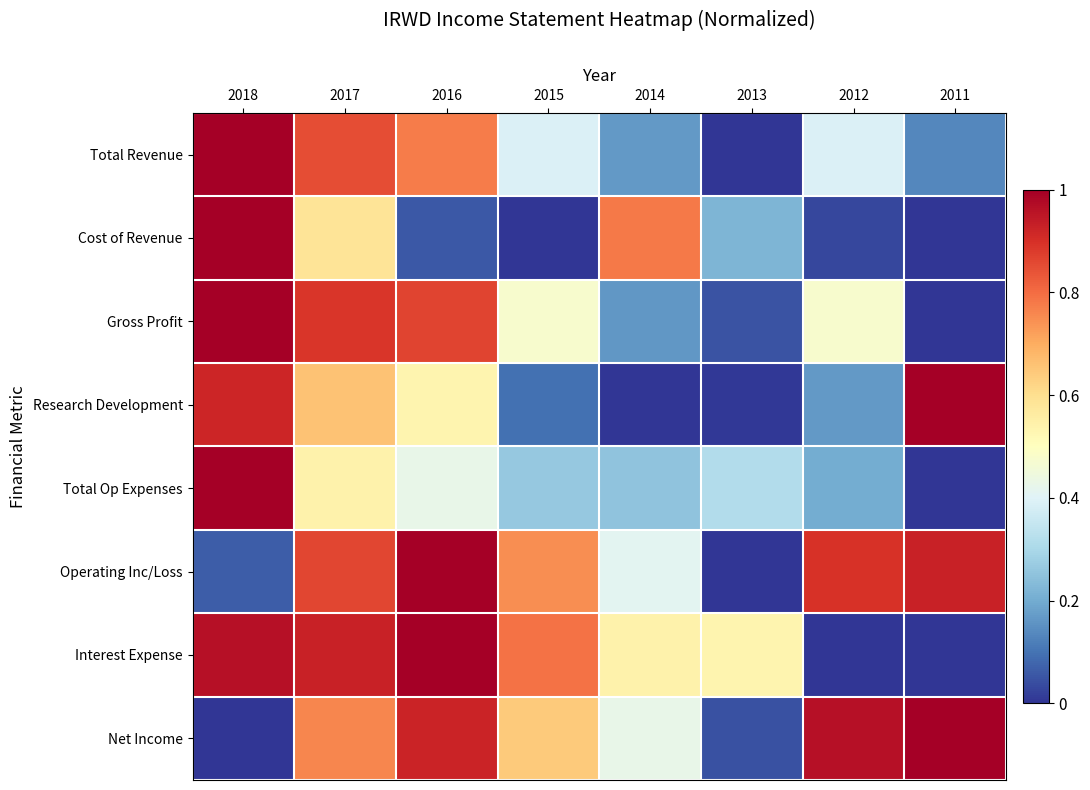

Which series has the largest total across all categories?

Operating Inc/Loss